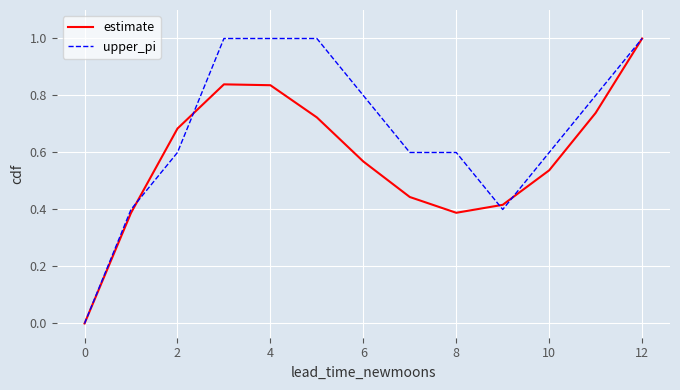

Does the chart have visible grid lines?

Yes